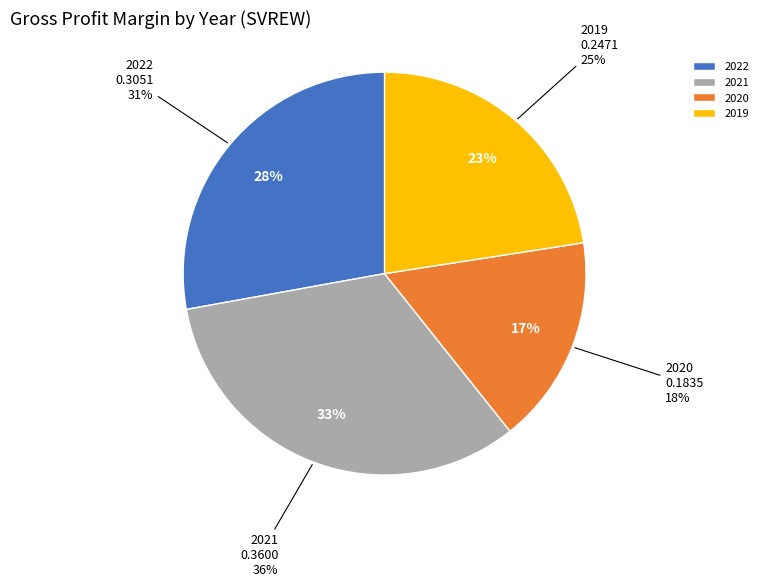

Combined, what portion of the pie is 2022 and 2020?

44.6%